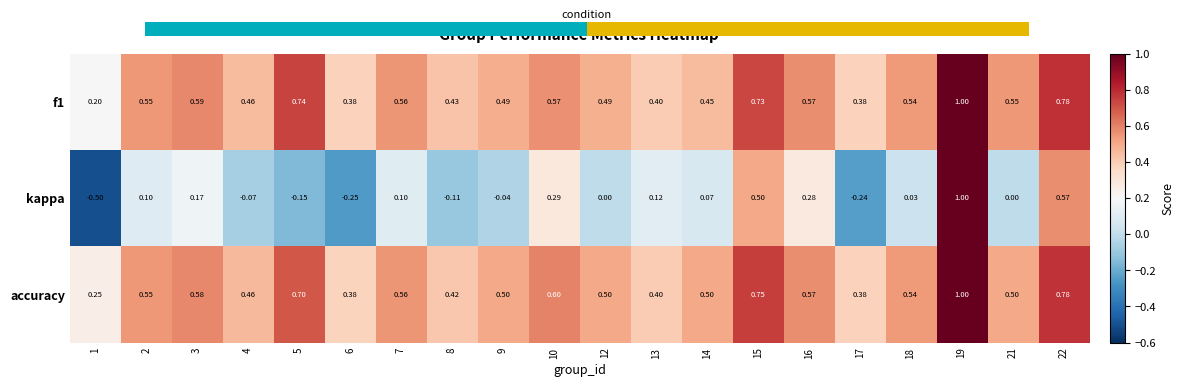

Which series has the largest range (max minus min)?

kappa